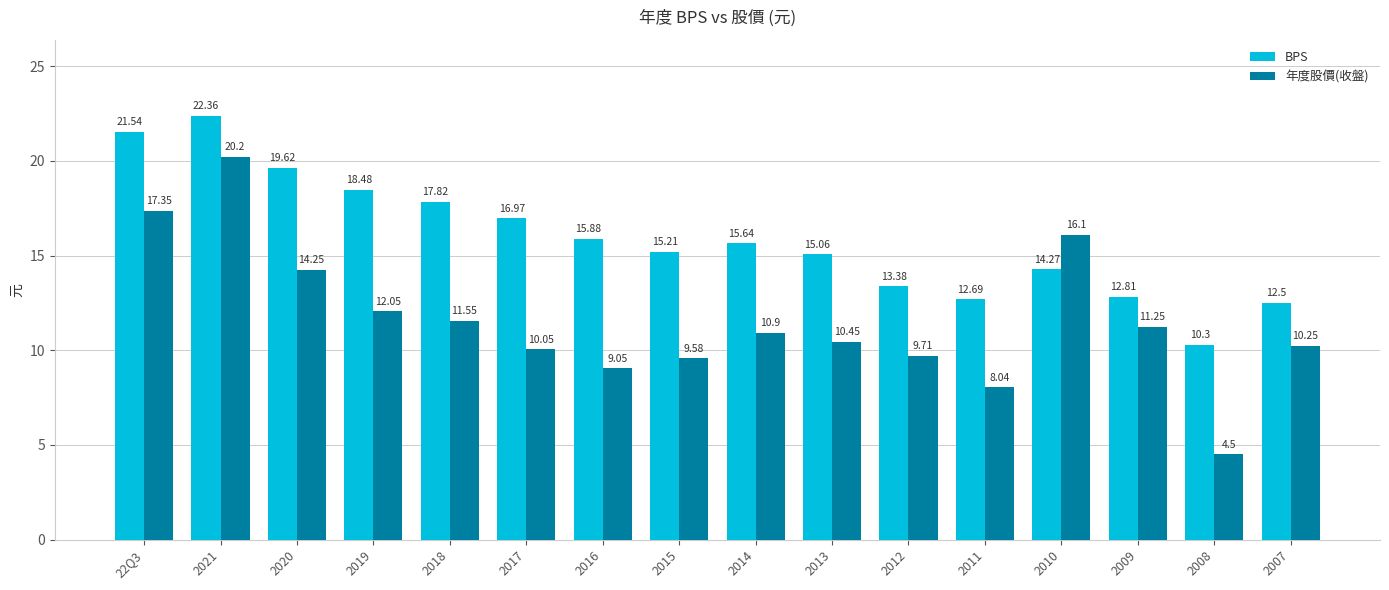

Which series has the largest total across all categories?

BPS